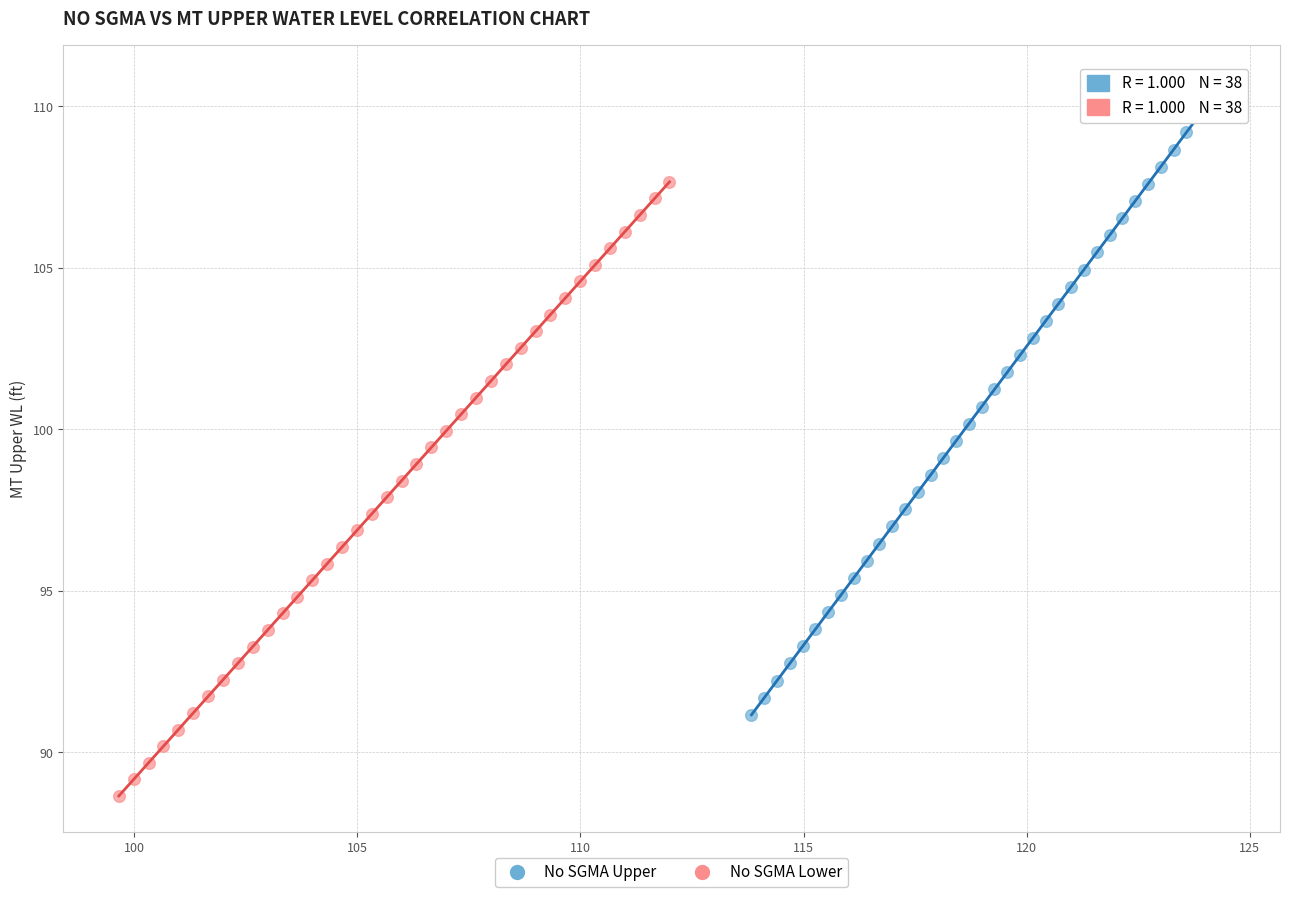

Which series reaches the maximum Y coordinate?

No SGMA Upper